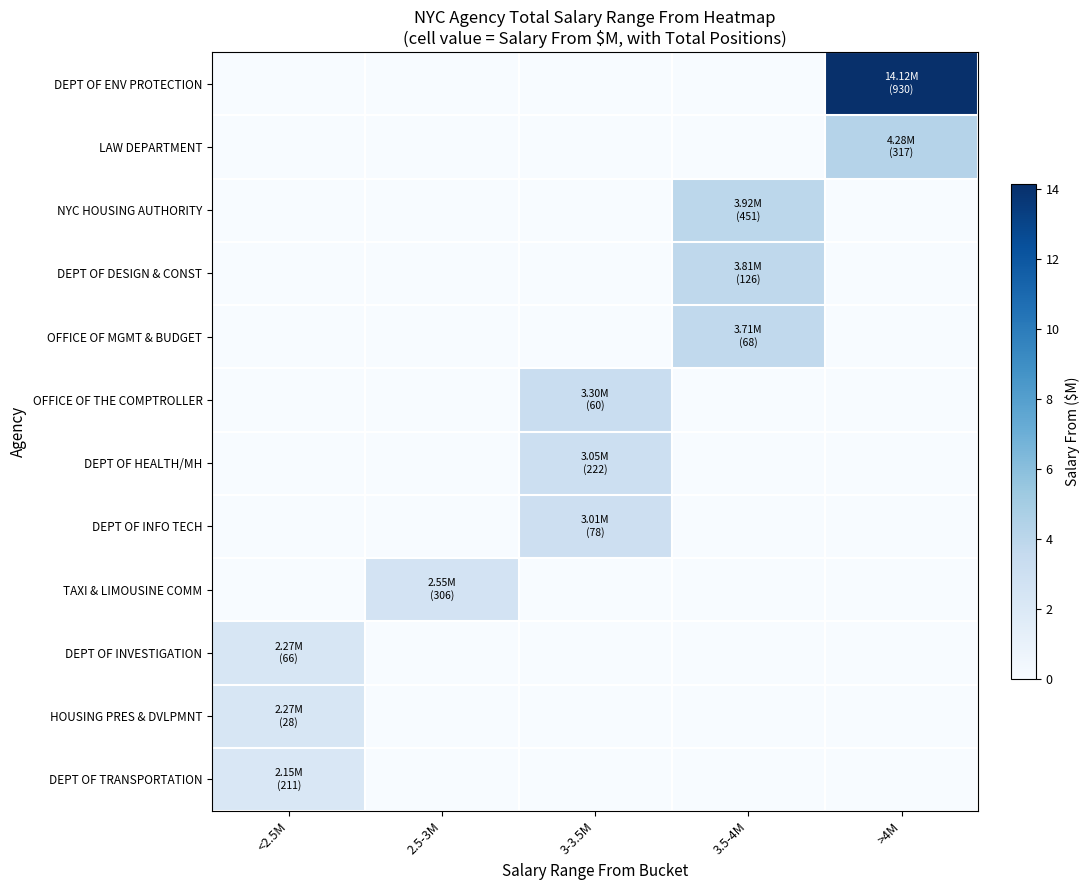

Which series has the widest spread of values?

DEPT OF ENV PROTECTION